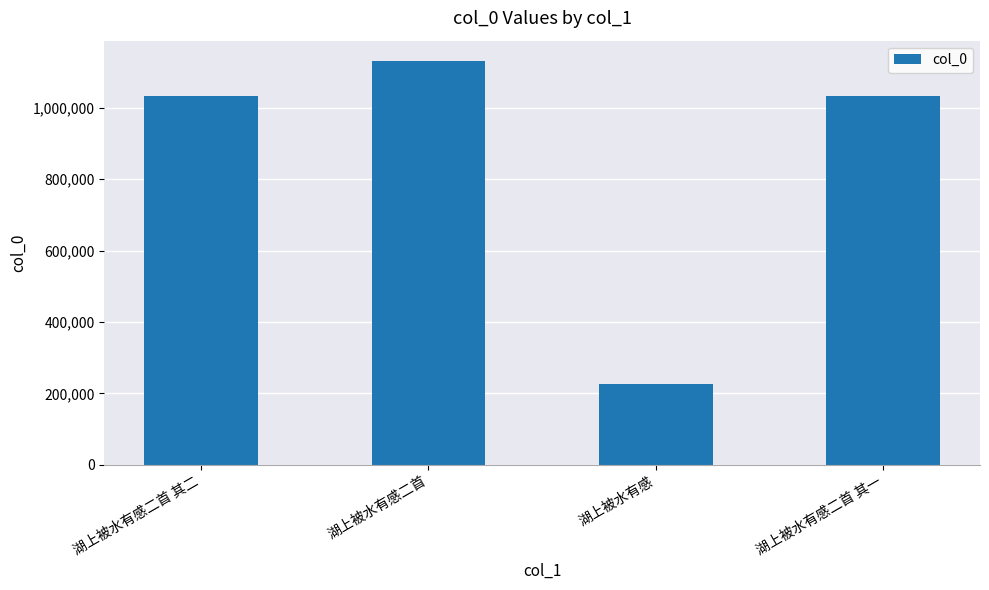

What is the value of the 4th bar from the left?

1032410